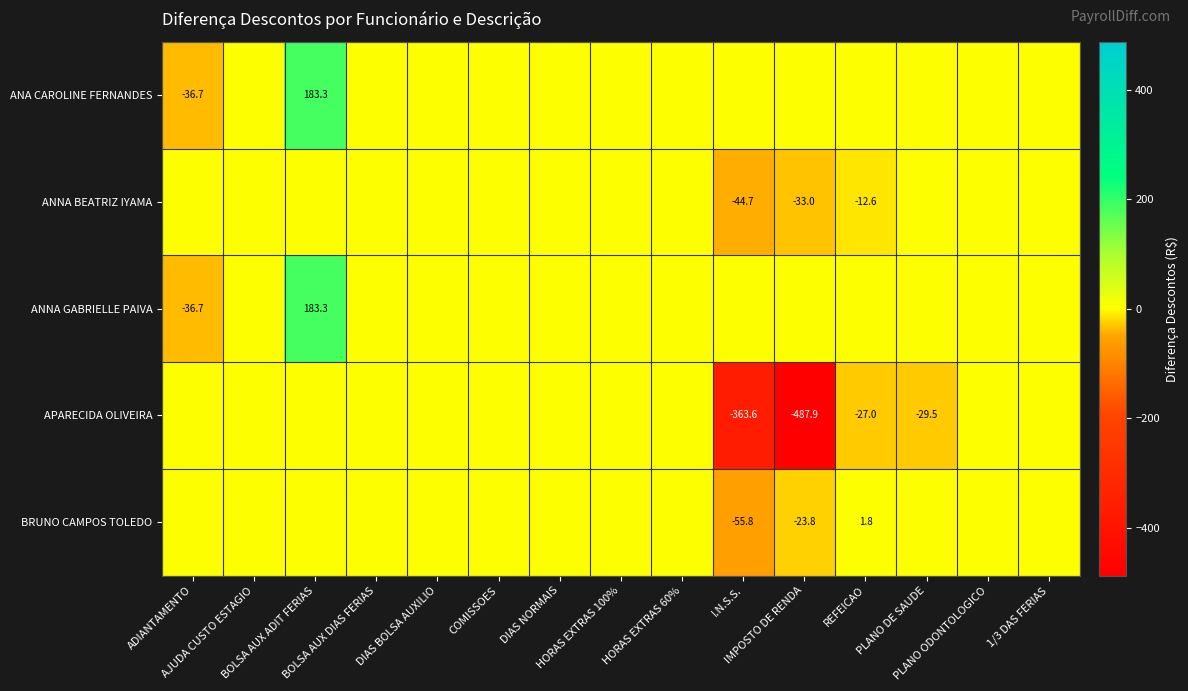

True or false: ANNA BEATRIZ IYAMA has a value of -22.0 at AJUDA CUSTO ESTAGIO.

False